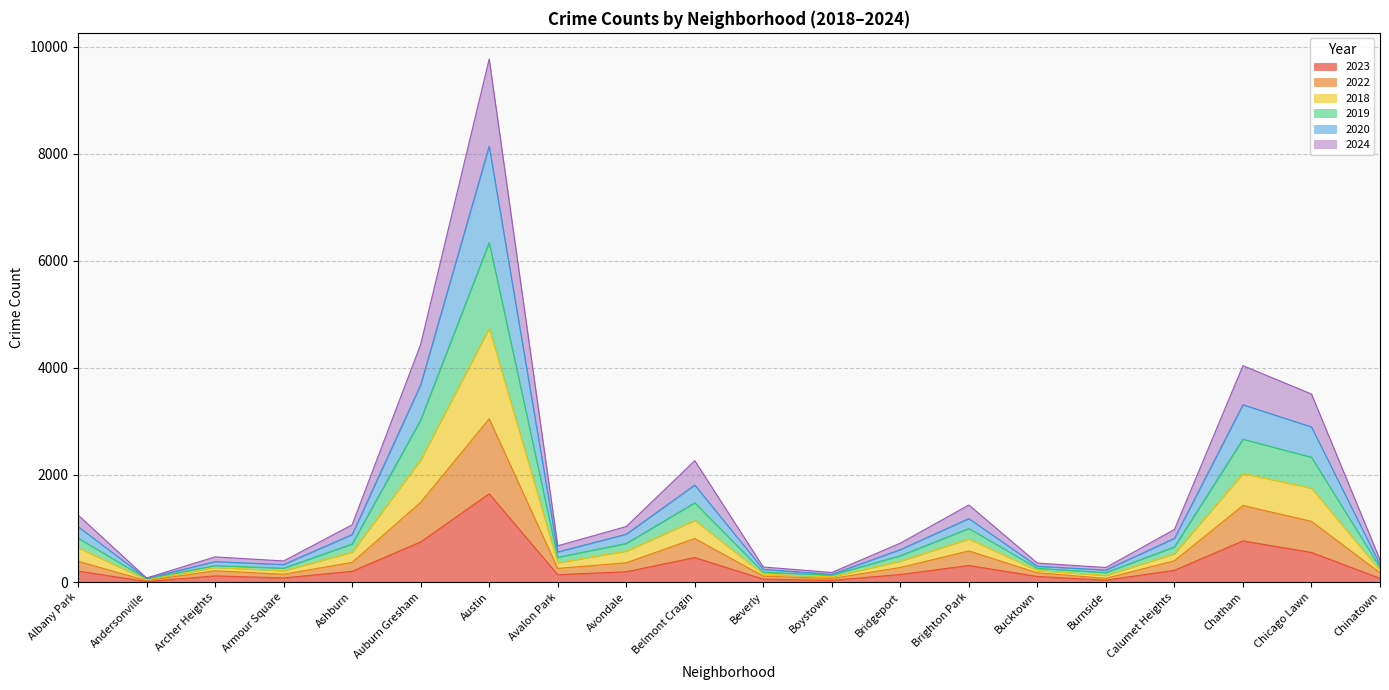

Is the value of 2018 at Andersonville greater than the value of 2023 at Albany Park?

No